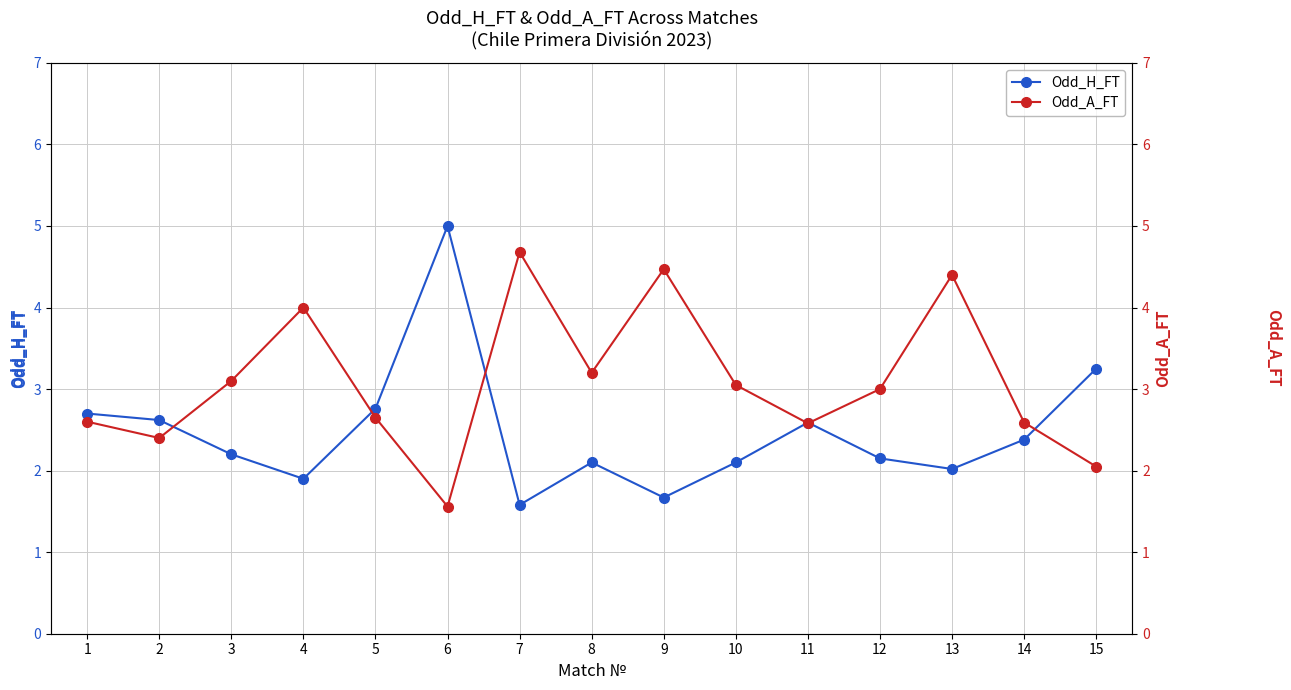

Does the chart have visible grid lines?

Yes